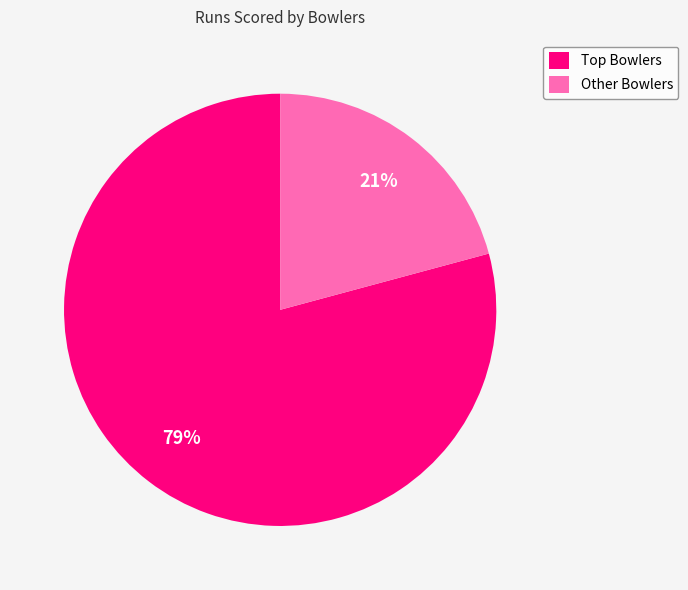

Rank the categories by value from lowest to highest.

Other Bowlers, Top Bowlers